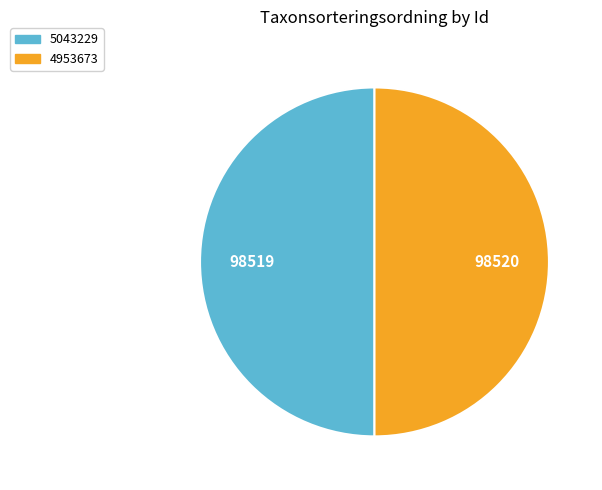

How many segments does this pie chart have?

2